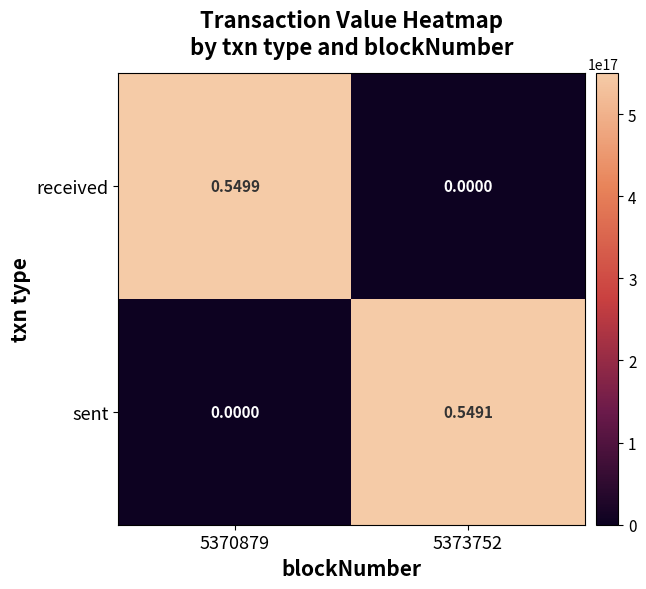

Rank the series by their average value, from highest to lowest.

received, sent